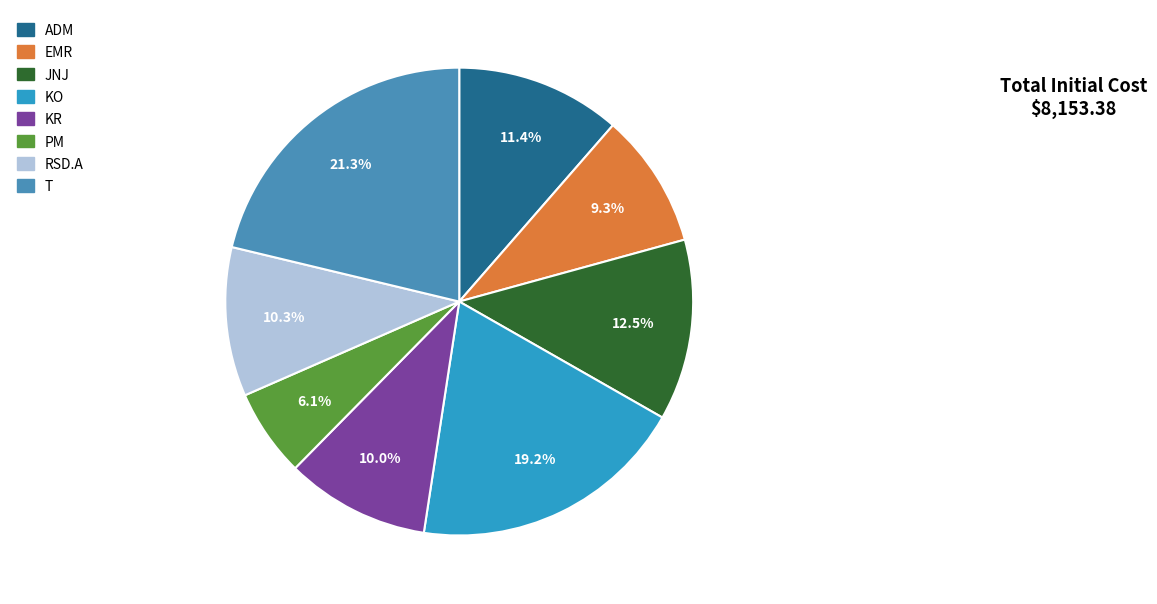

Rank the categories by value from lowest to highest.

PM, EMR, KR, RSD.A, ADM, JNJ, KO, T